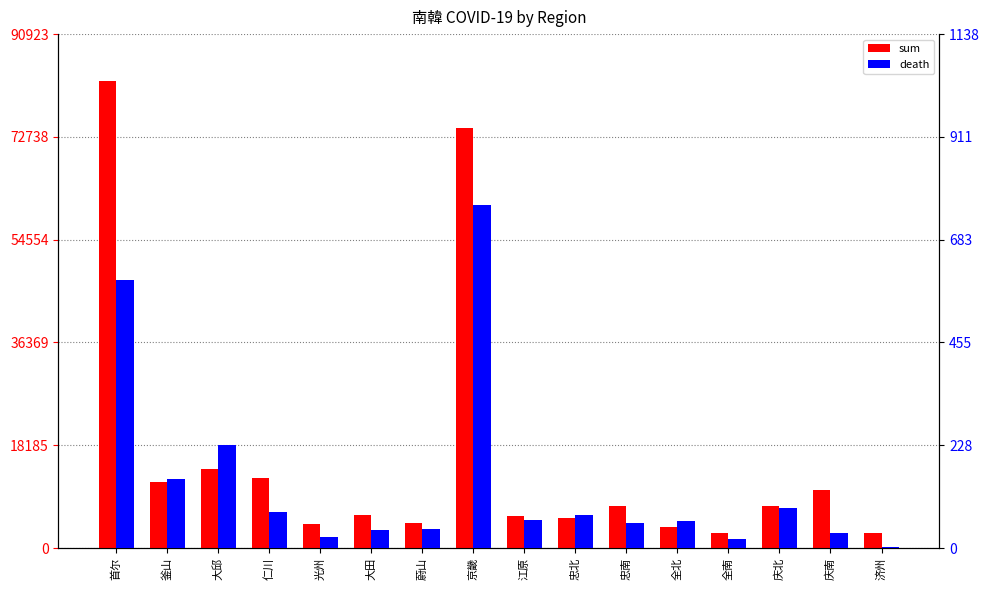

How many bars are there in each group?

2